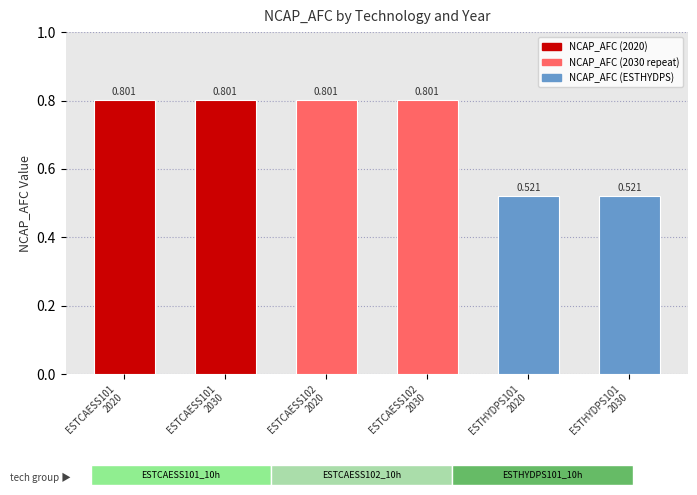

What is the minimum value shown in the chart?

0.5